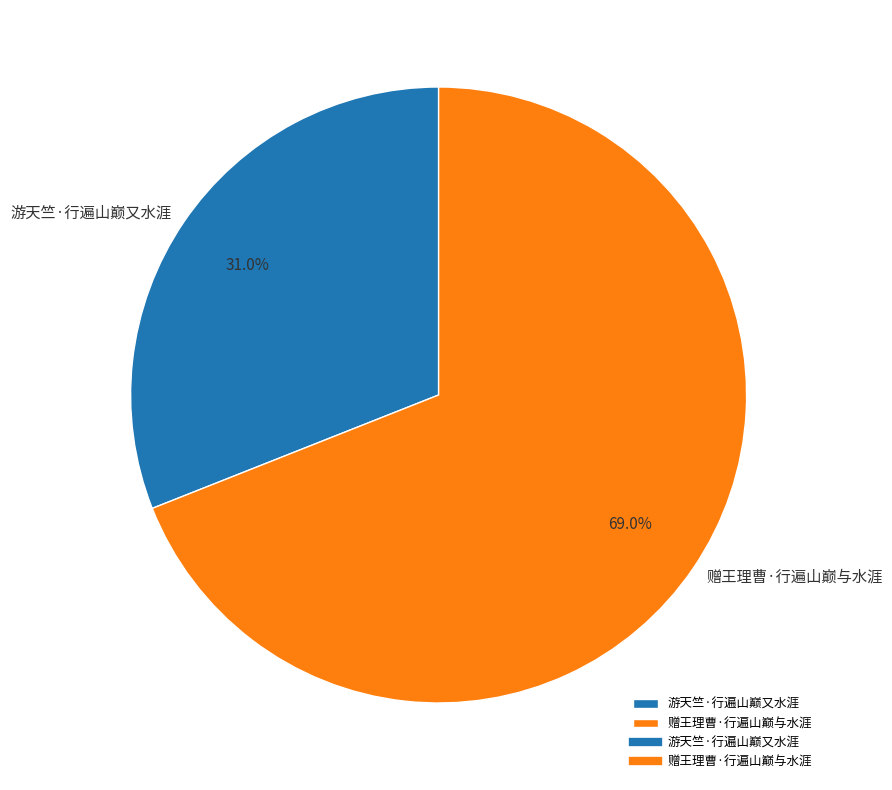

Is 赠王理曹·行遍山巅与水涯 the majority of the pie?

Yes